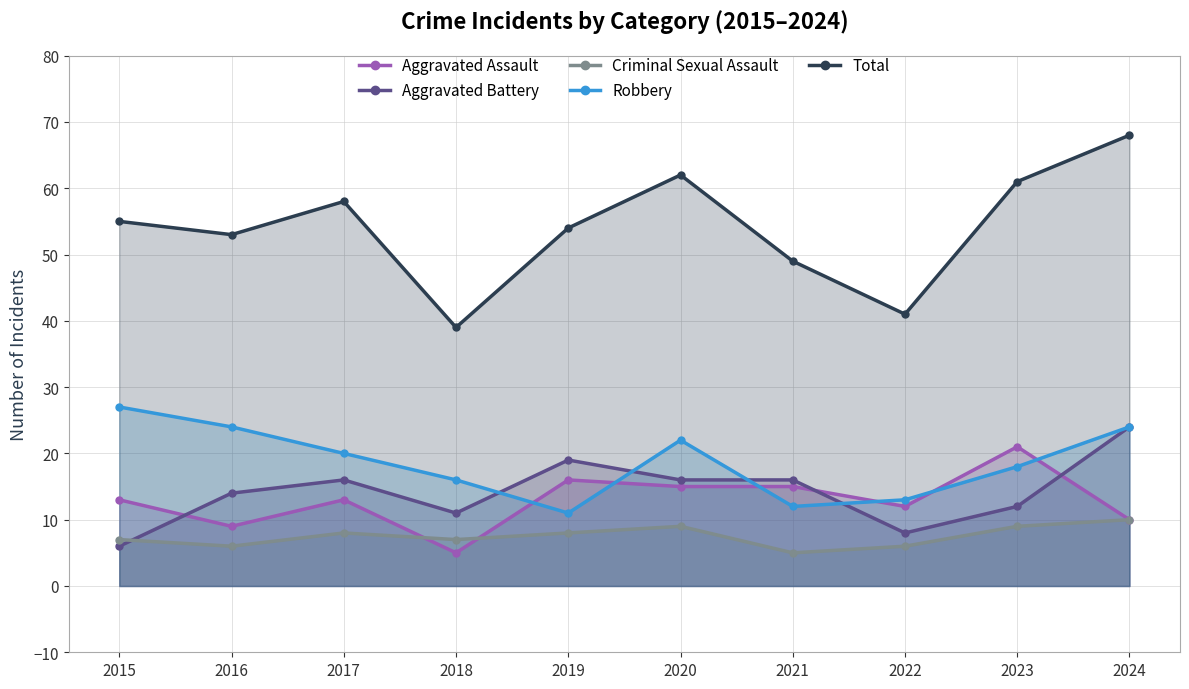

What is the difference between the Robbery values at 2021 and 2016?

12